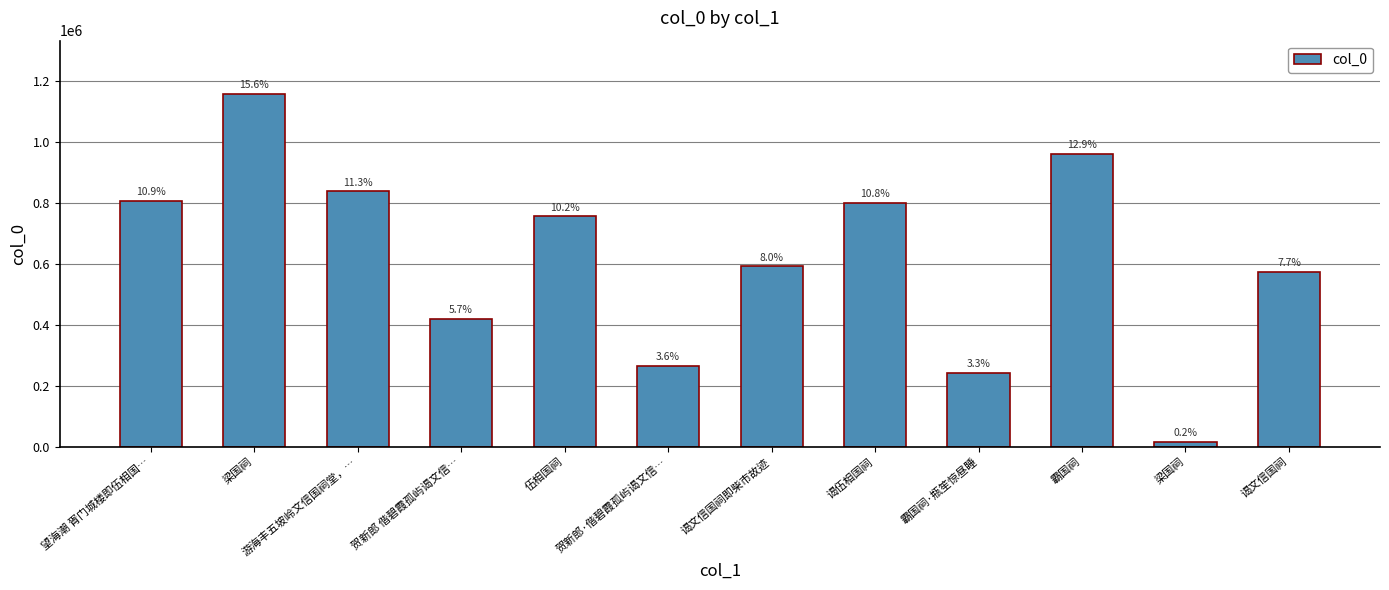

Does the chart contain any negative values?

No